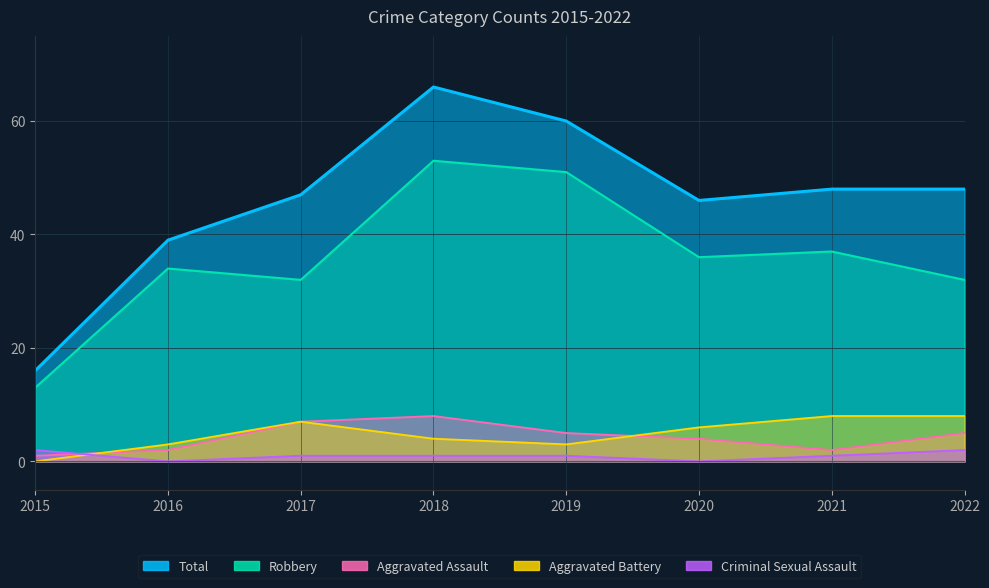

Between 2015 and 2017, which is larger?

2017